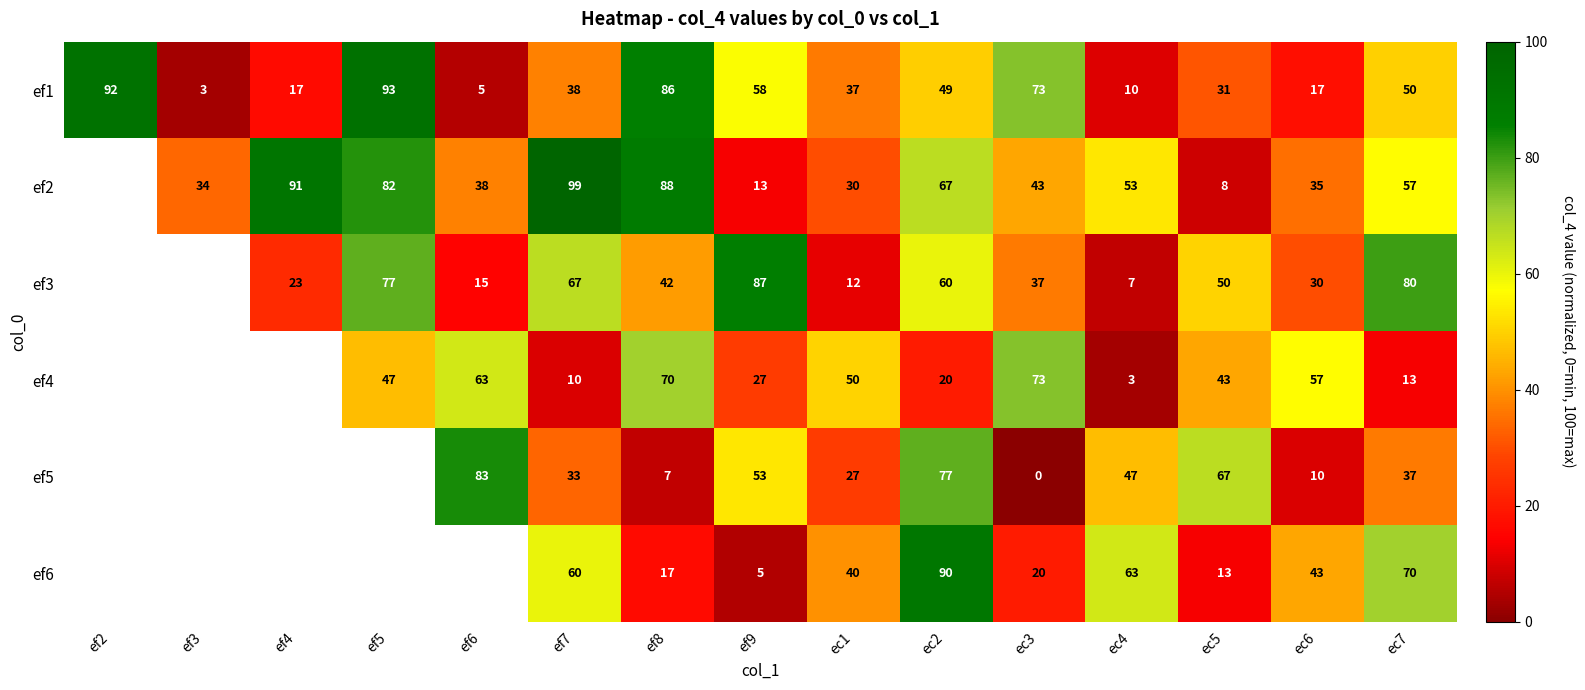

What is the total value across all series at ec6?

192.0